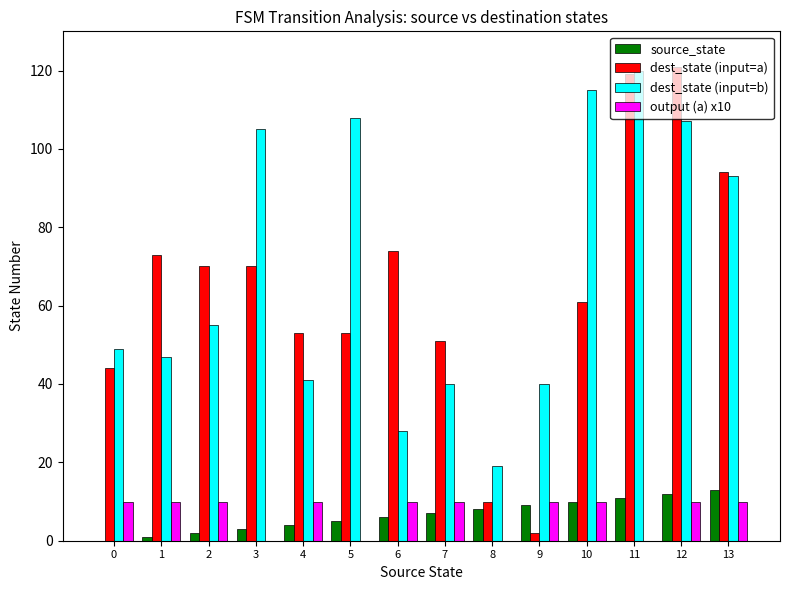

Reading left to right, what are all the values shown in this chart?

source_state: 0	1	2	3	4	5	6	7	8	9	10	11	12	13
dest_state (input=a): 44	73	70	70	53	53	74	51	10	2	61	119	121	94
dest_state (input=b): 49	47	55	105	41	108	28	40	19	40	115	120	107	93
output (a) x10: 10	10	10	0	10	0	10	10	0	10	10	0	10	10